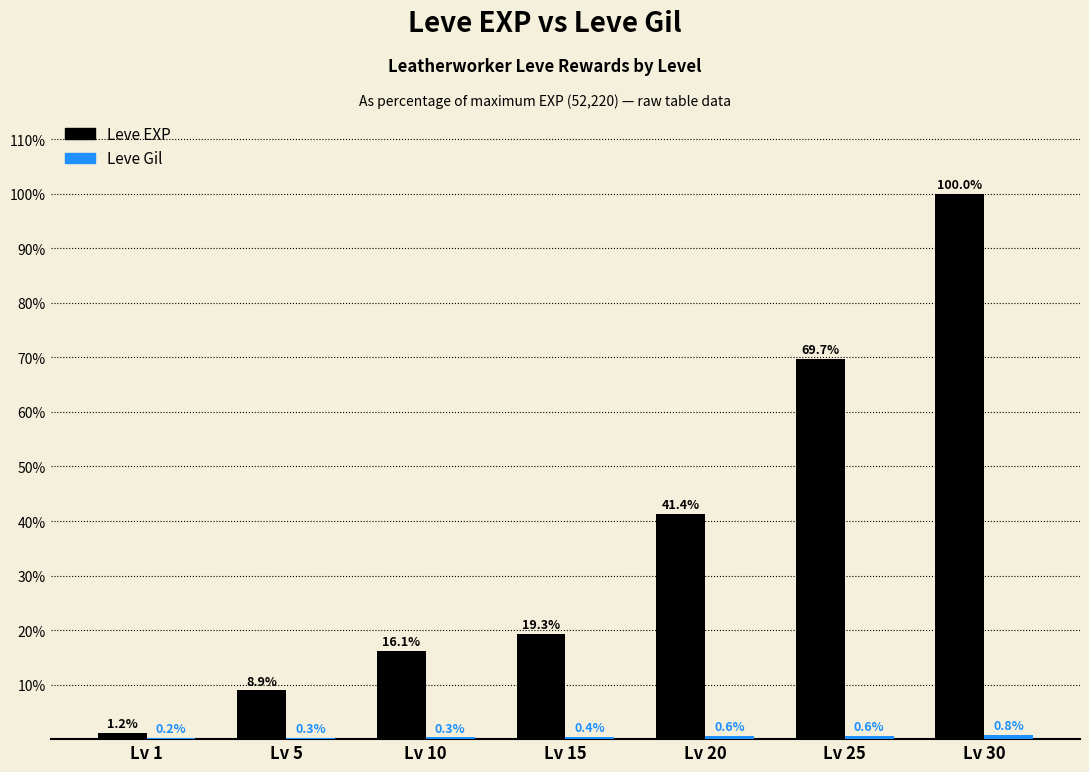

Which series changed the most between Lv 1 and Lv 15?

Leve EXP